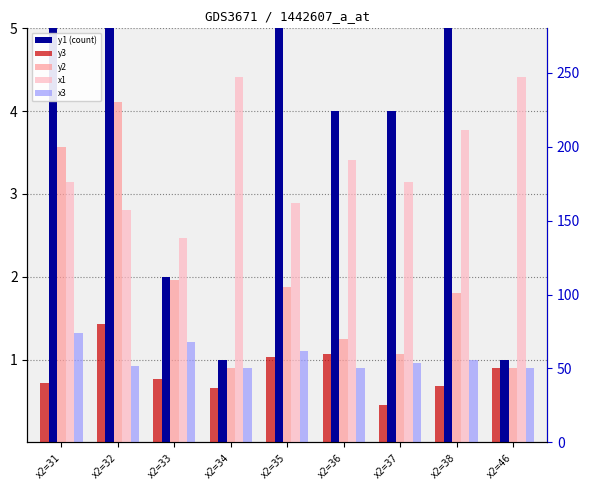

Read the x3 value at x2=36, to the nearest 5.

50